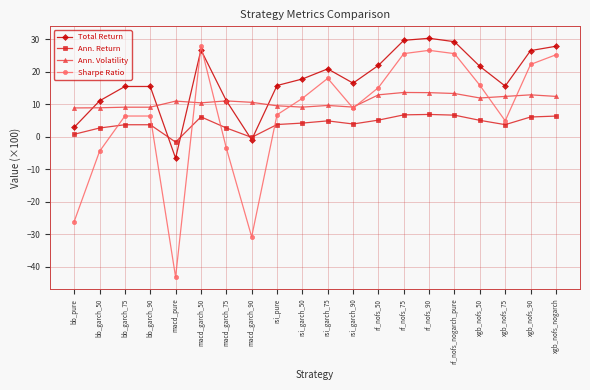

Which series has the largest total across all categories?

Total Return